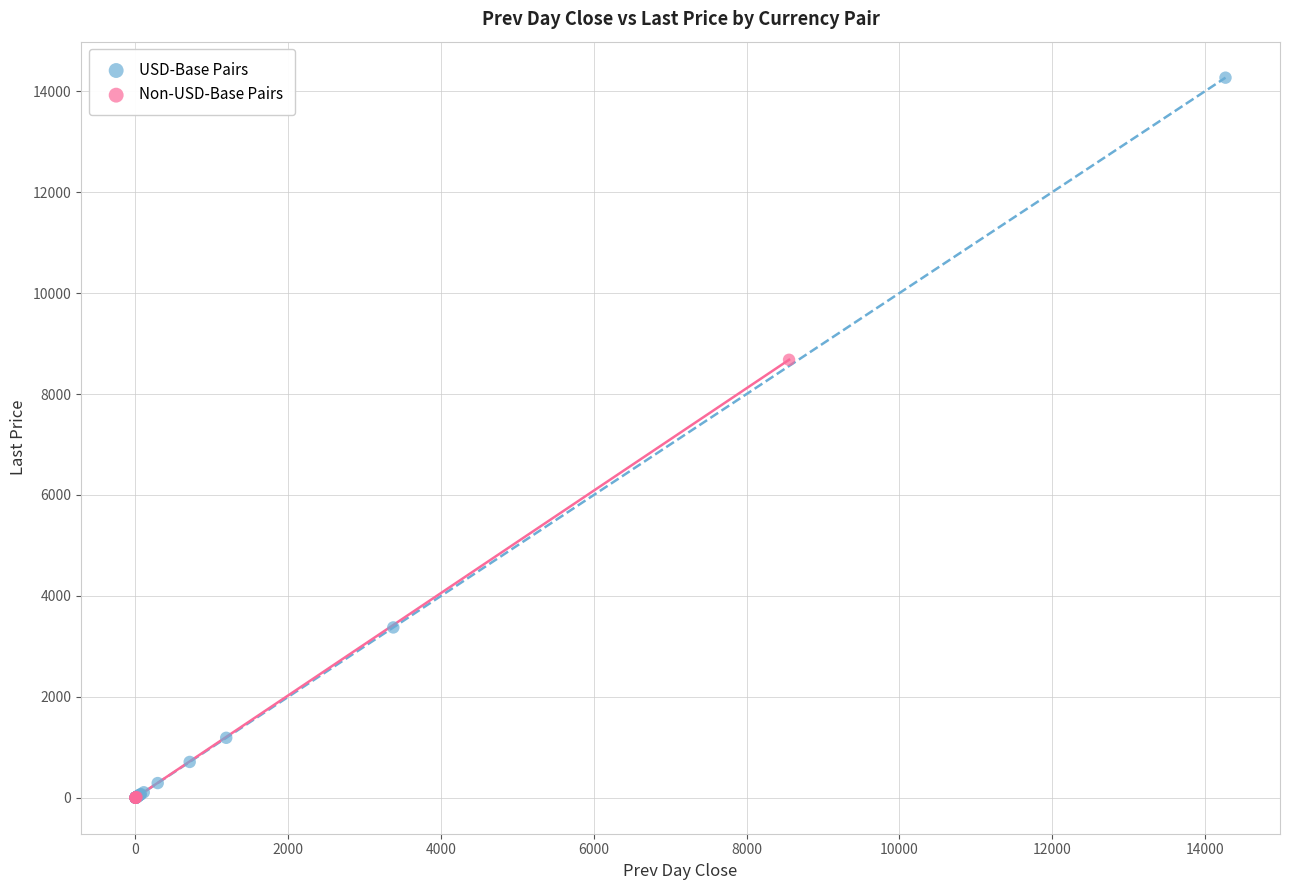

Which series reaches the maximum Y coordinate?

USD-Base Pairs